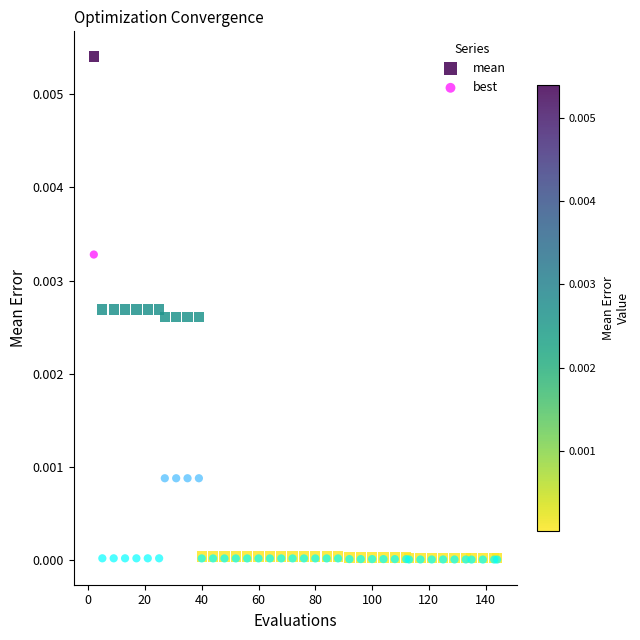

Which series has the largest Y range (max minus min)?

mean